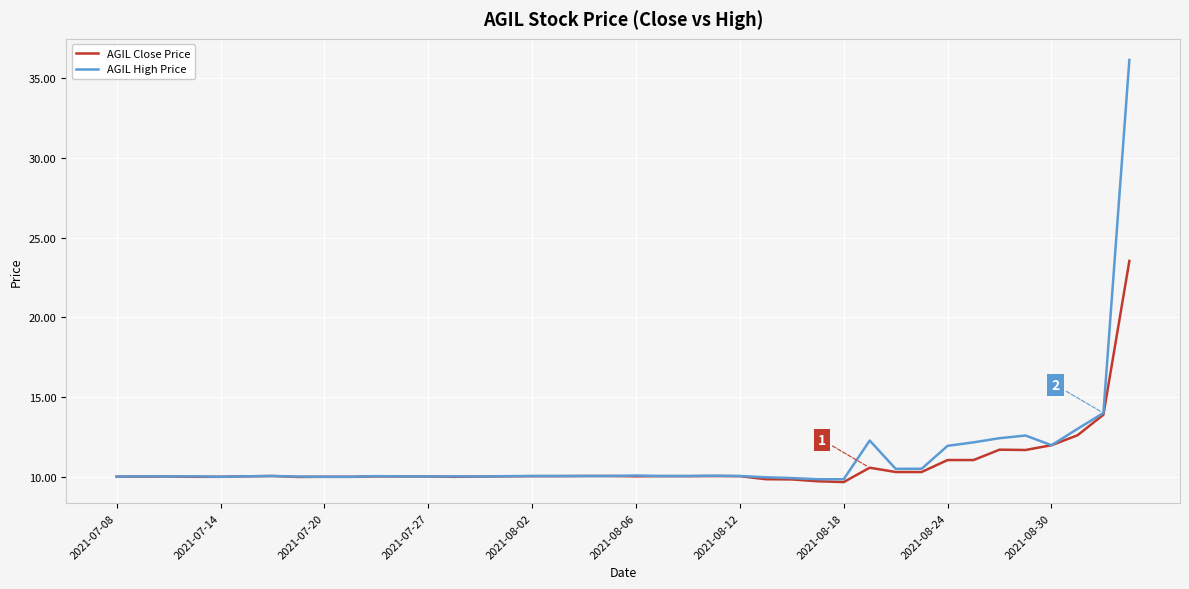

Rank the series by their maximum value, from lowest to highest.

AGIL Close Price, AGIL High Price